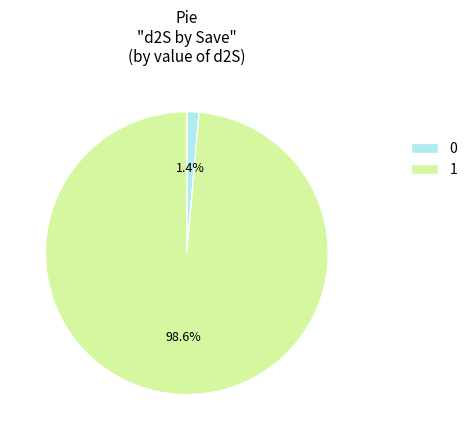

To the nearest percent, what is the difference between the 1 and 0 slice percentages?

97%